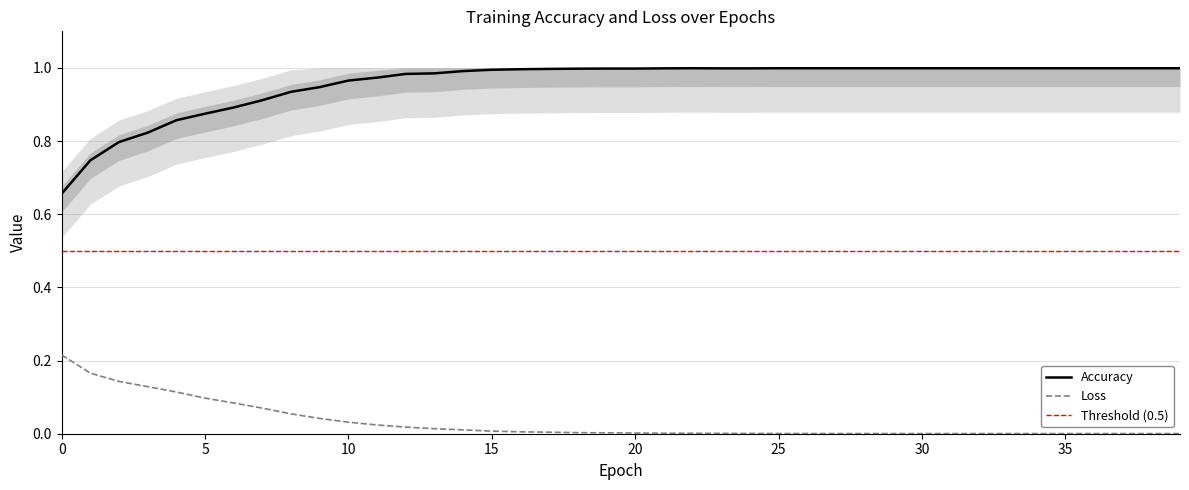

Does the chart display data point markers on the line(s)?

No